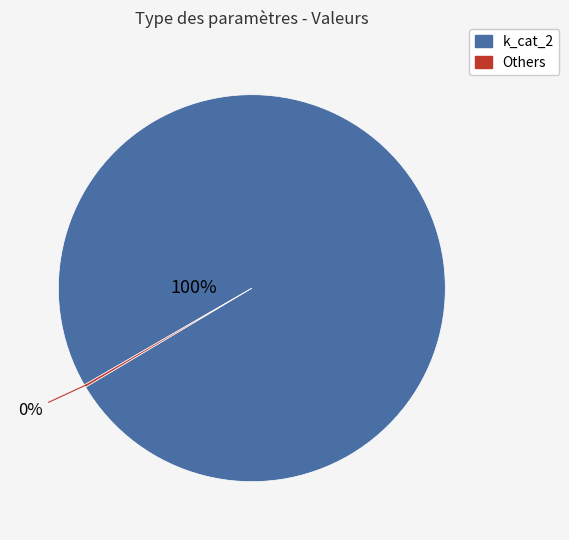

Is there a majority slice in this chart?

Yes